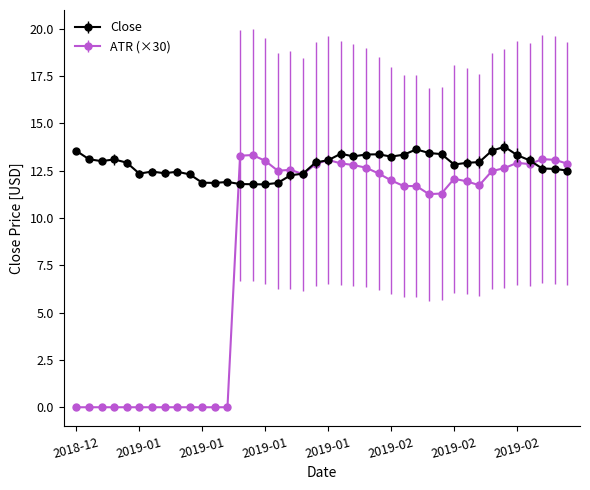

Rank the series by their average value, from highest to lowest.

Close, ATR (×30)